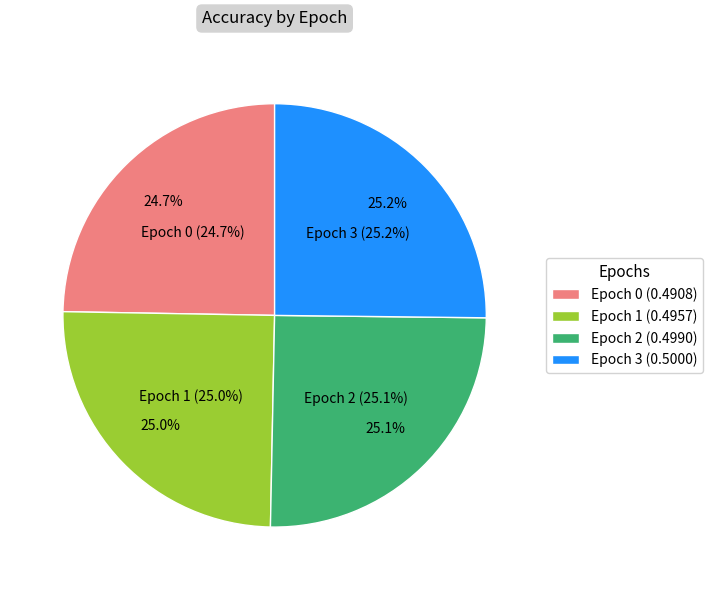

Which category has the biggest portion of the pie?

3